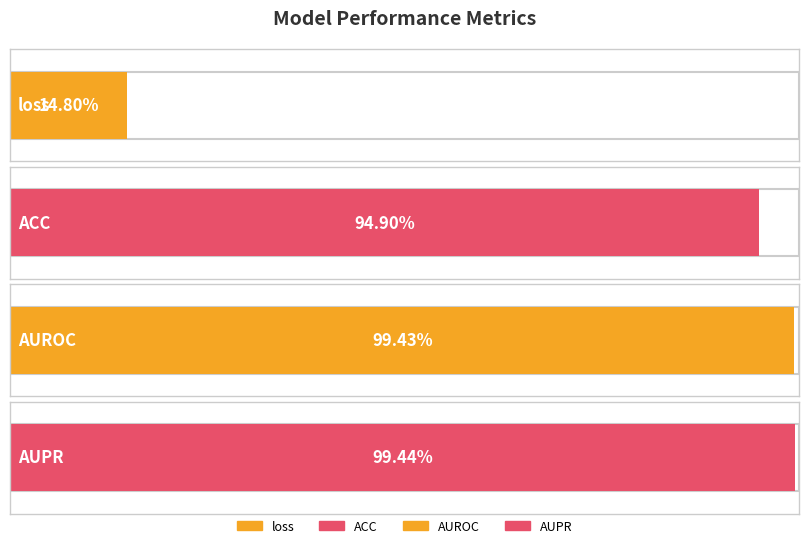

List the labels in order of value, largest first.

AUPR, AUROC, ACC, loss